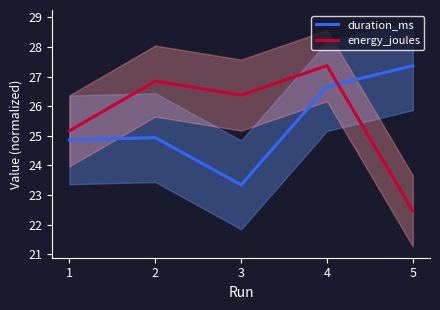

The duration_ms series shows 23.3 at 3. True or false?

True